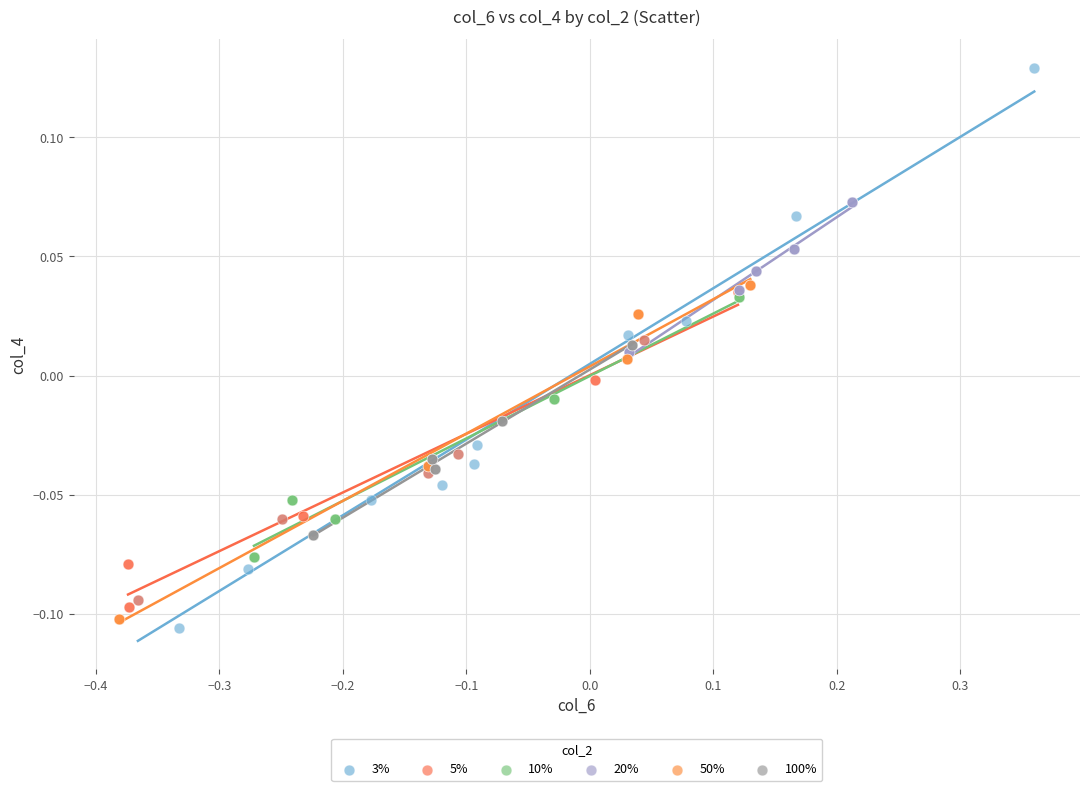

What are all the series names shown in the legend?

3%, 5%, 10%, 20%, 50%, 100%